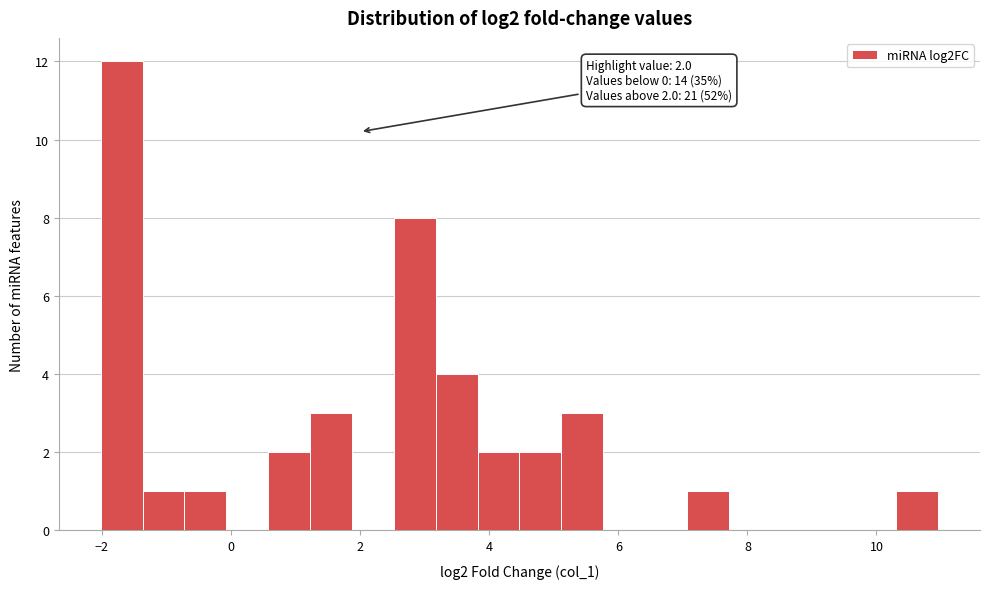

Around what value on the x-axis is the tallest bar? Give the approximate position of its centre, as read against the axis.

-1.6